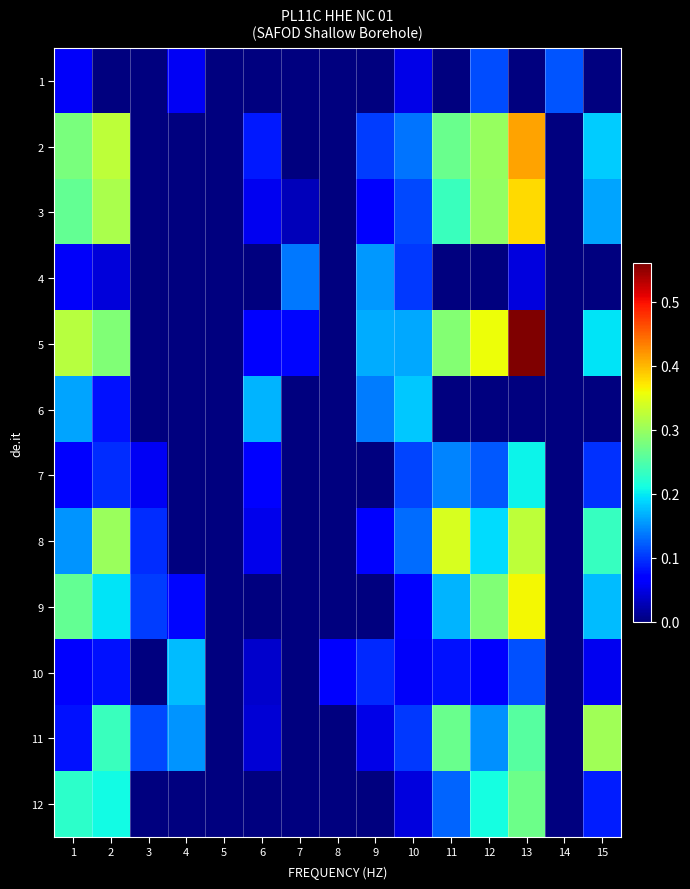

What is the total value across all series at 10?

1.3